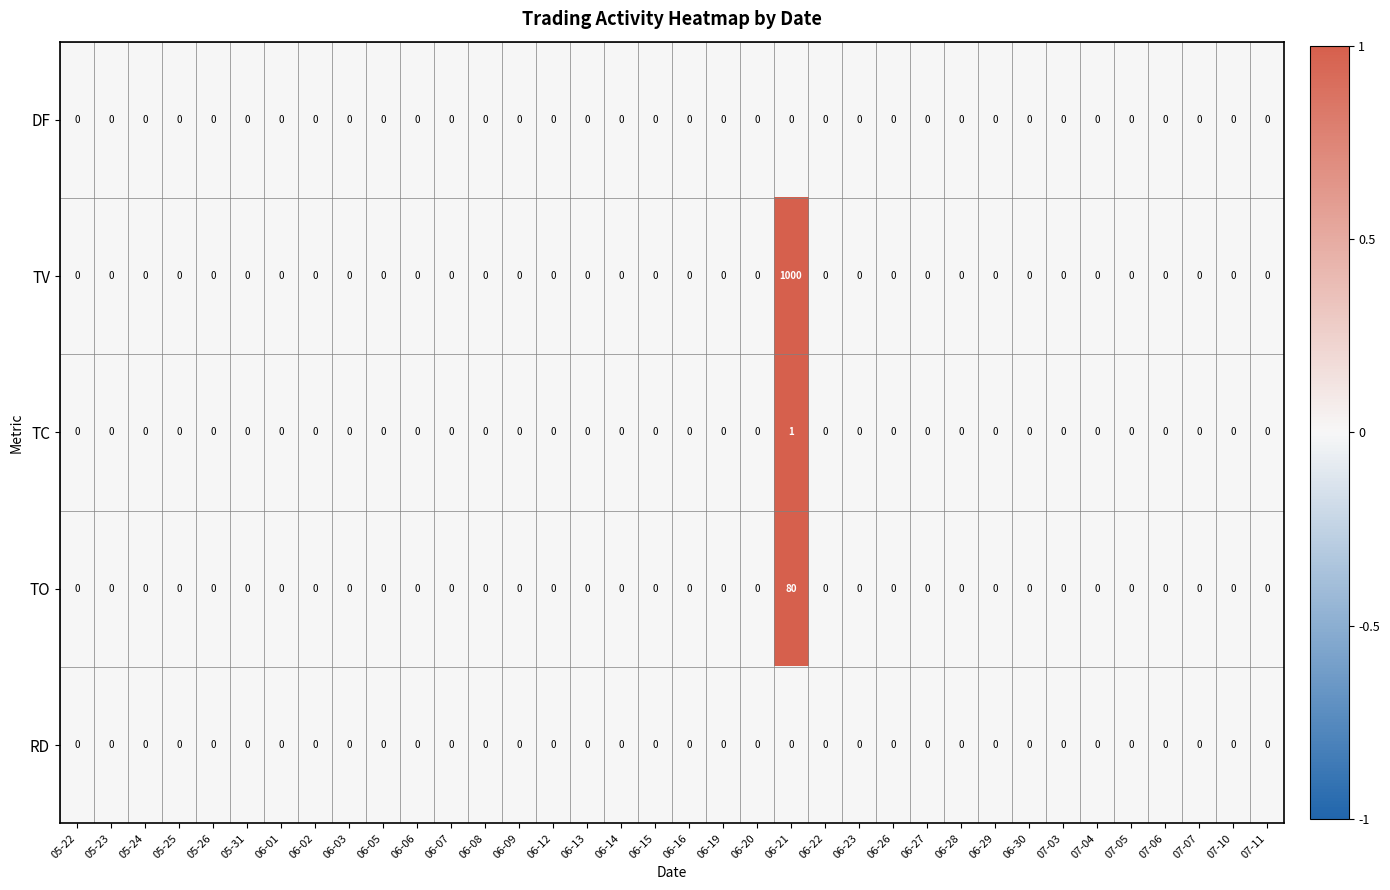

What is the greatest value displayed?

1000